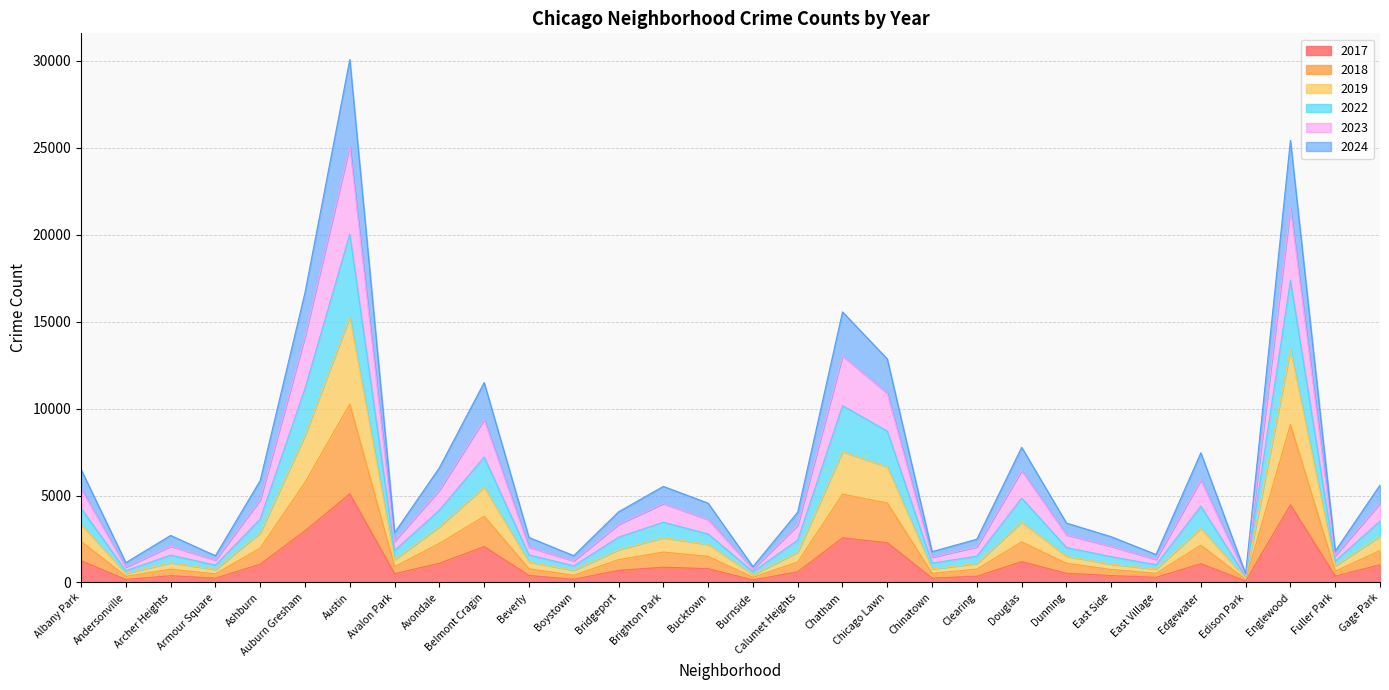

Is it true that 2017 equals 879 at Brighton Park?

True